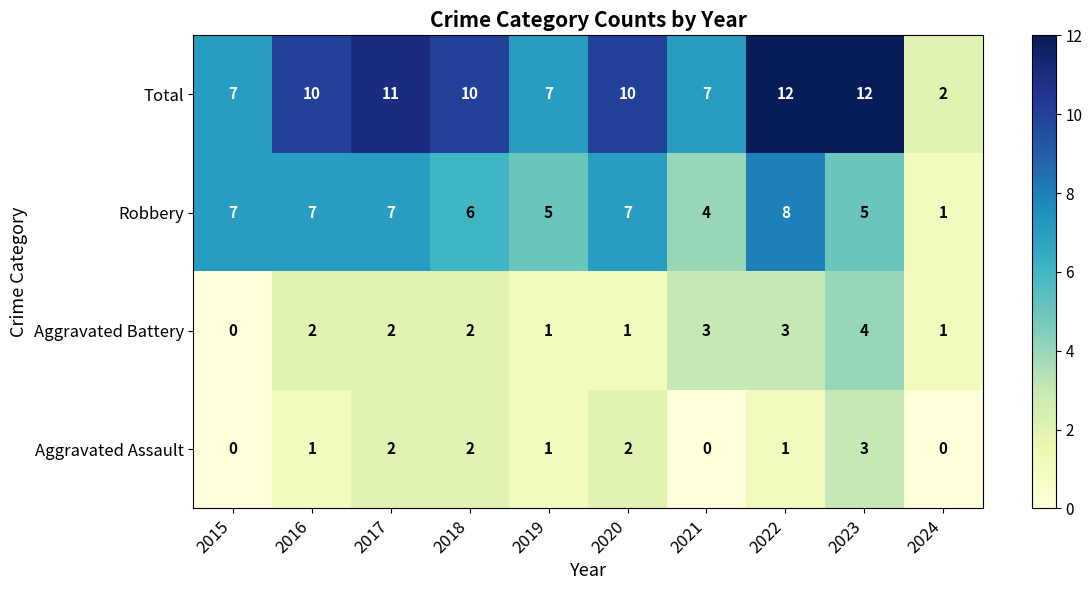

The value of Aggravated Assault at 2021 is 0. True or false?

True